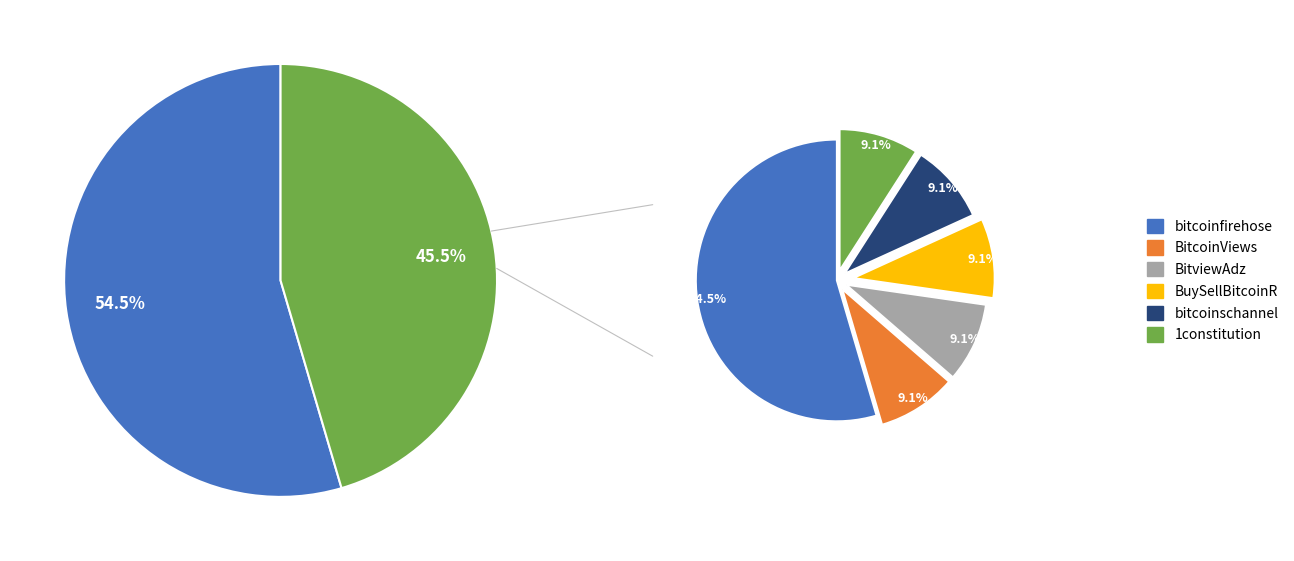

Which slice is the smallest?

BitcoinViews